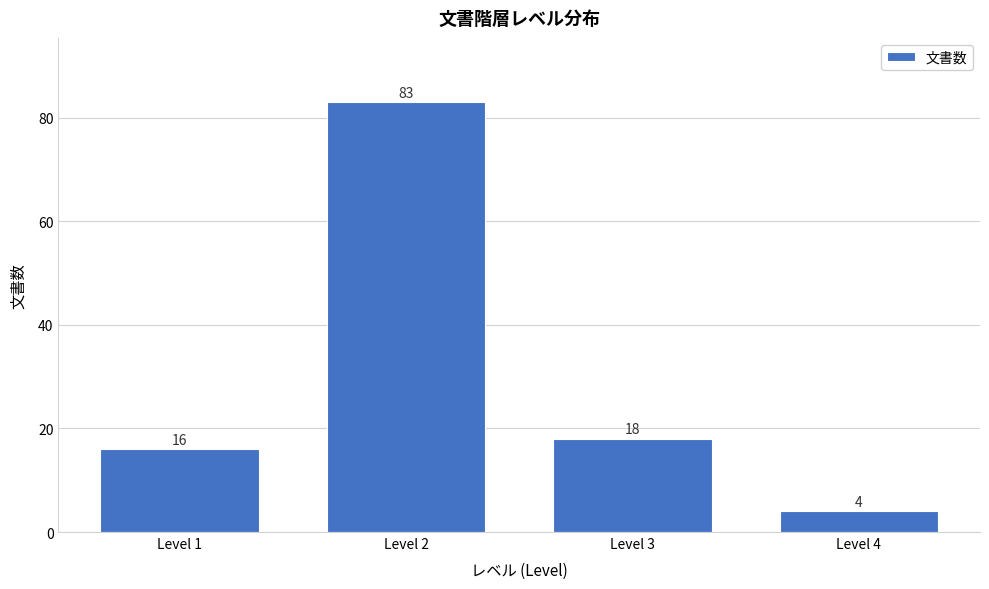

Reading left to right, transcribe all the data shown in this chart.

Level 1=16	Level 2=83	Level 3=18	Level 4=4